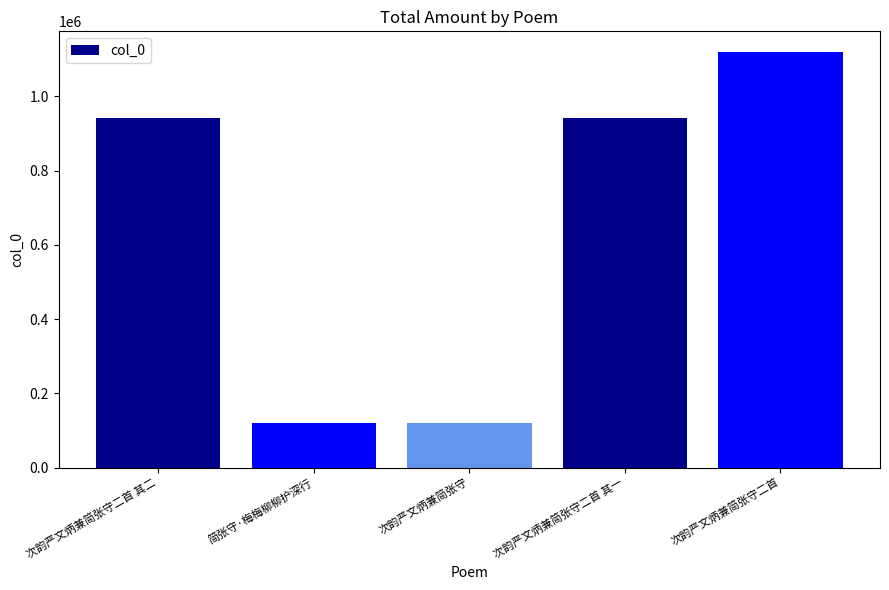

What is the average value?

649095